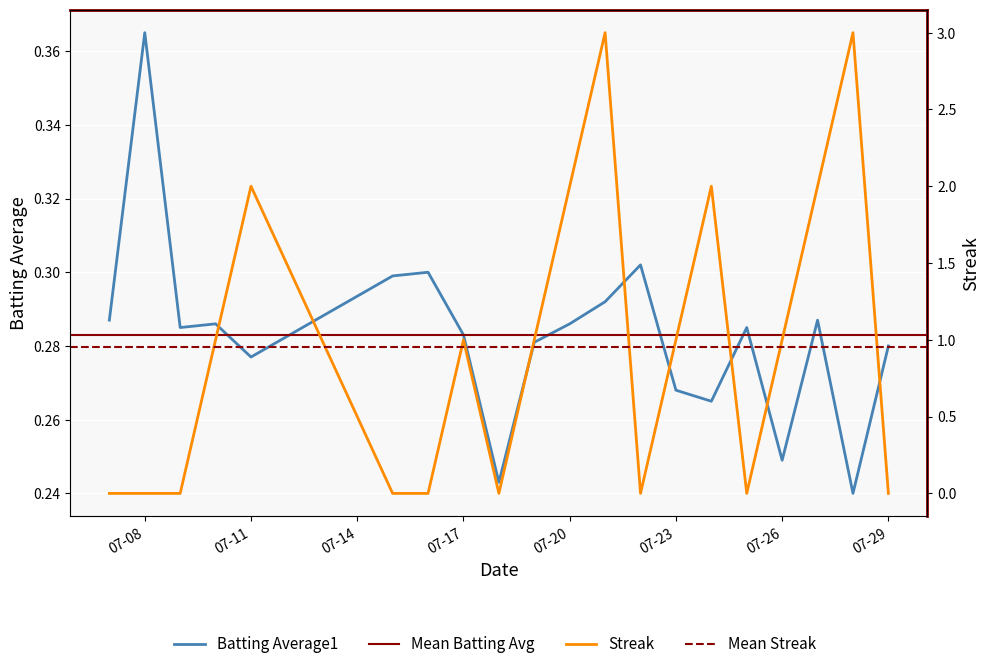

True or false: Streak has more than 0 points higher than both neighbors.

True